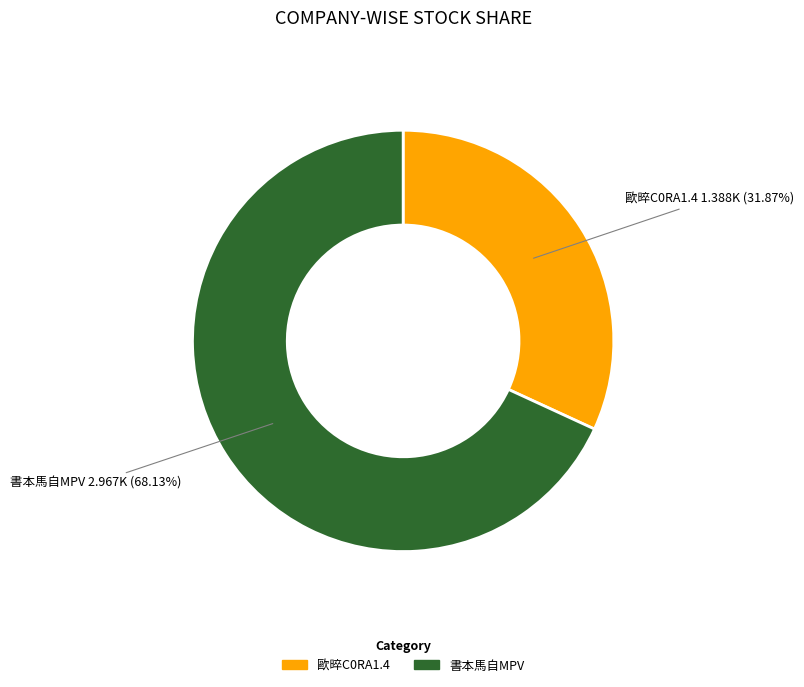

Count the number of slices in the pie.

2